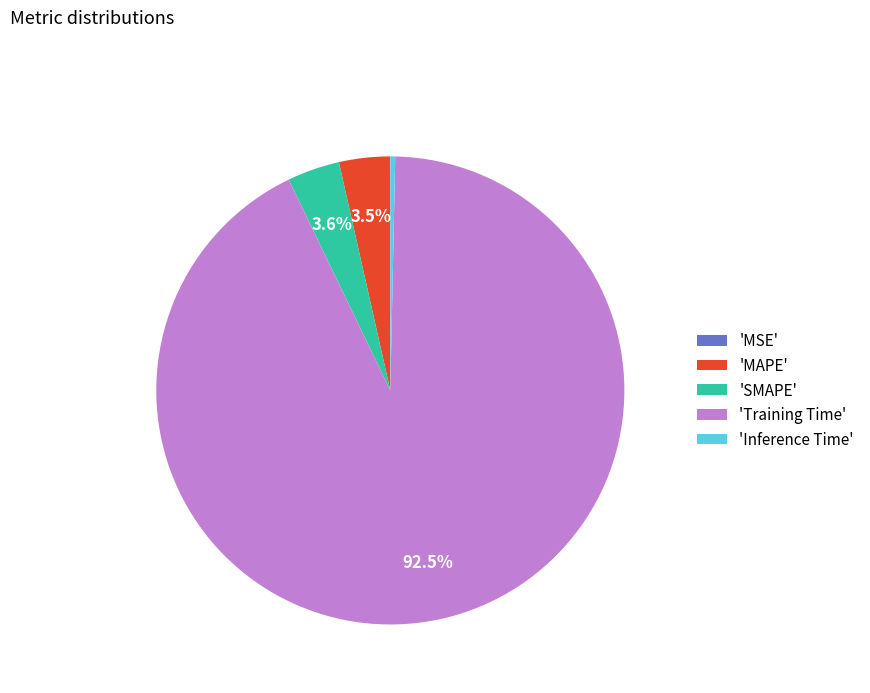

Which category accounts for the majority?

'Training Time'